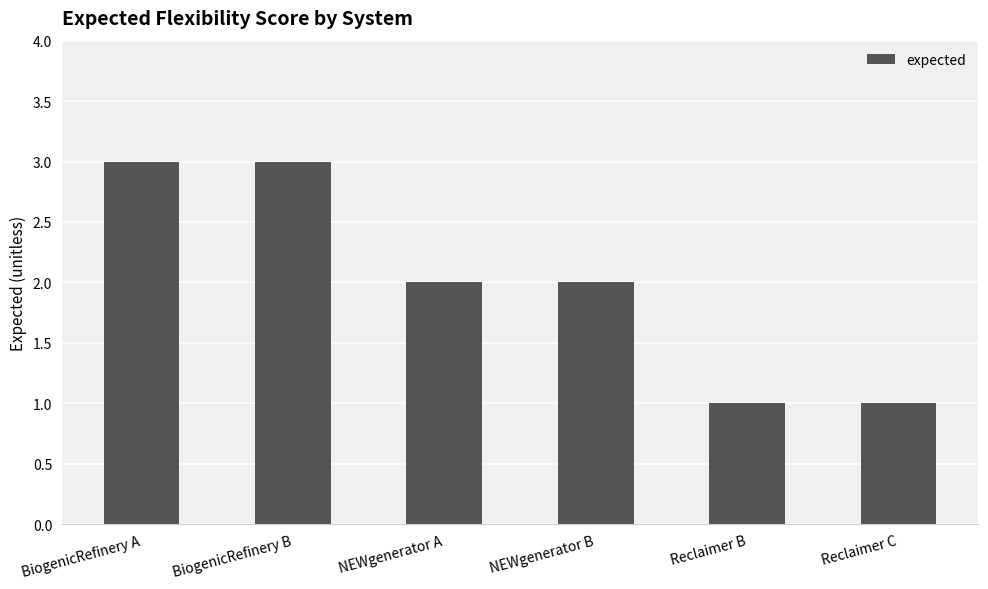

What is the label of the 3rd bar from the right?

NEWgenerator B